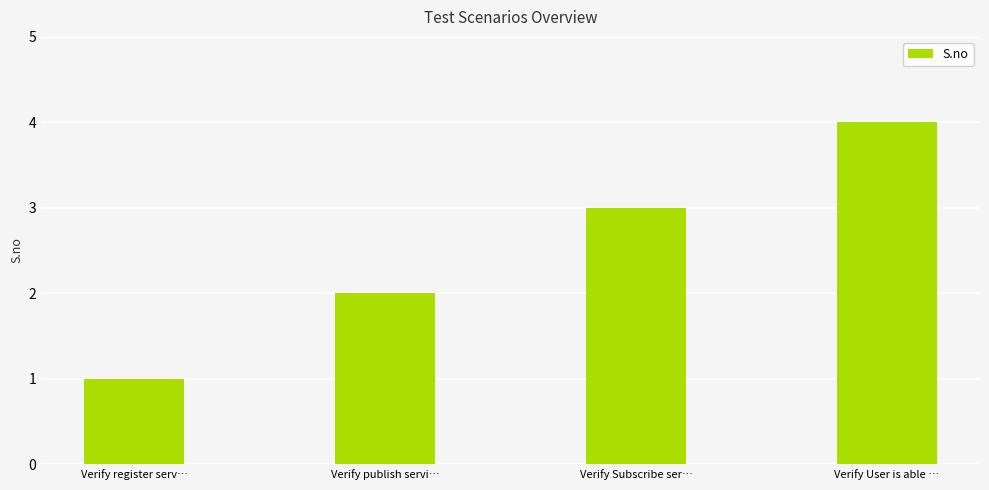

What is the change in value from Verify Subscribe ser… to Verify User is able …?

+1